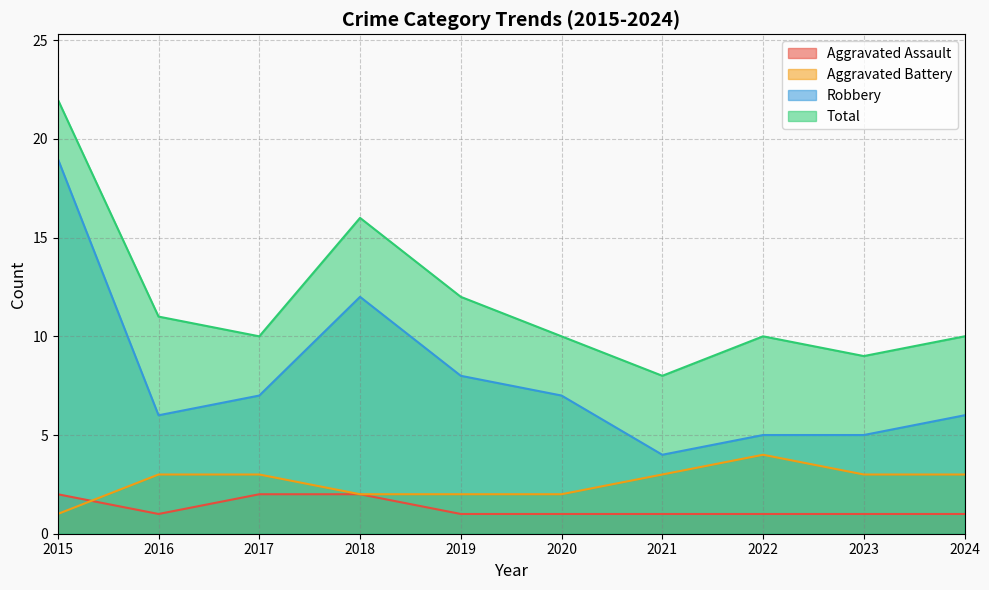

Does the chart have visible grid lines?

Yes